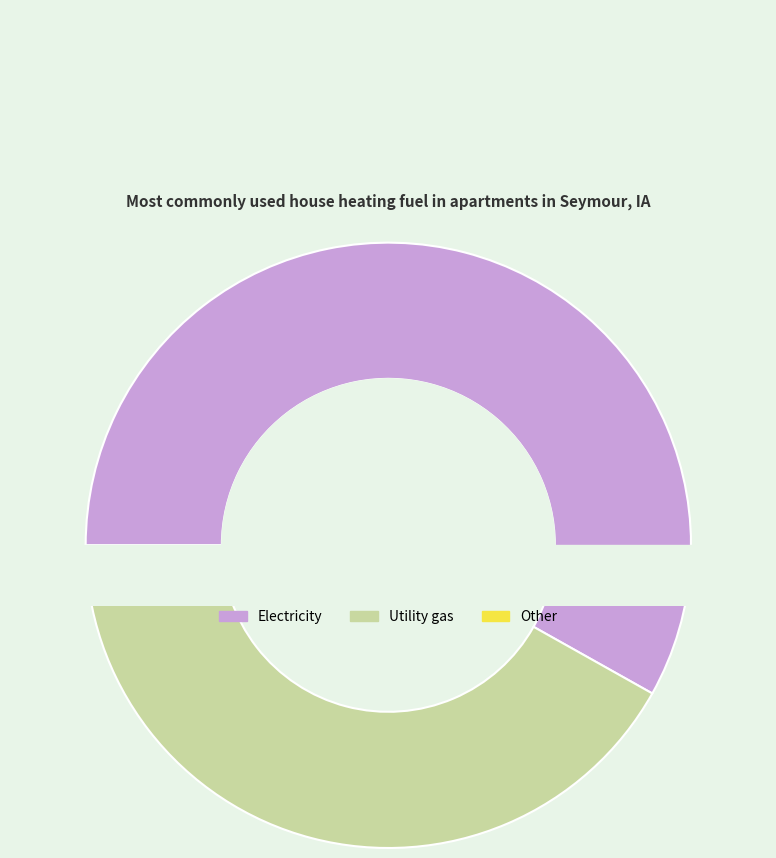

What percentage do 0 and 1 together represent?

100.0%